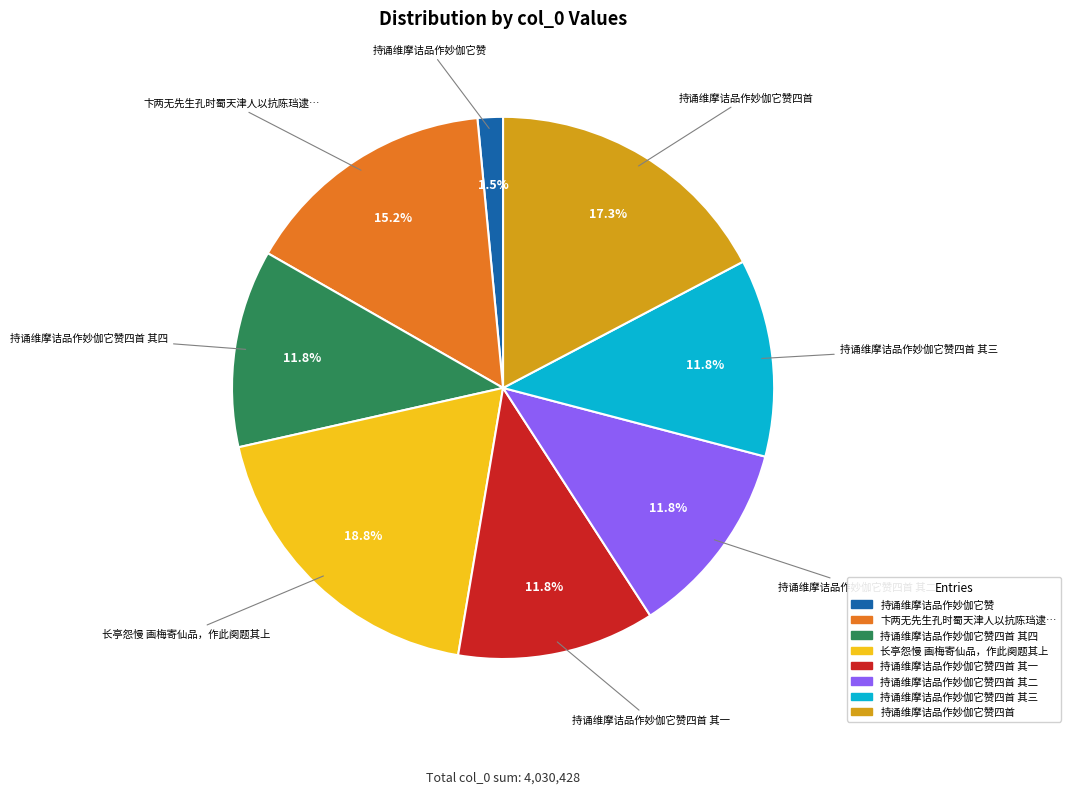

Does any single category account for the majority?

No